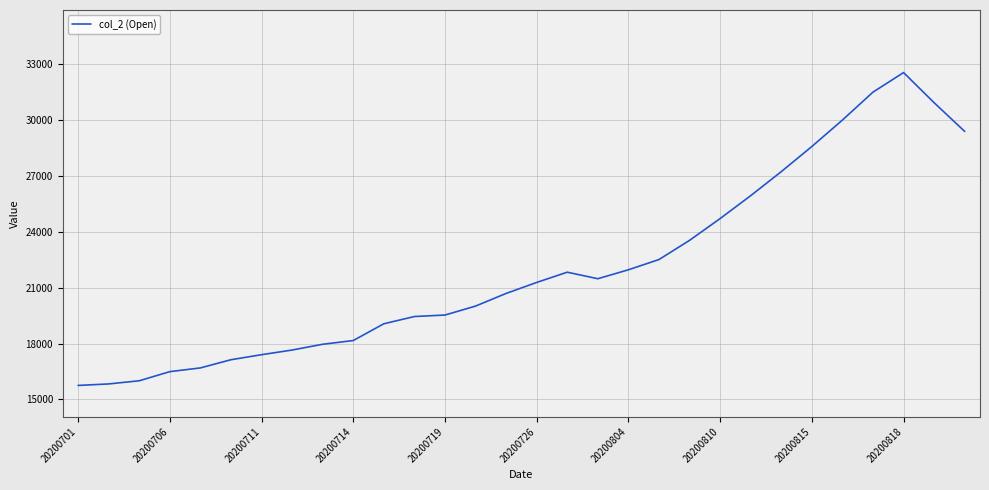

What is the difference between the maximum and minimum values?

16800